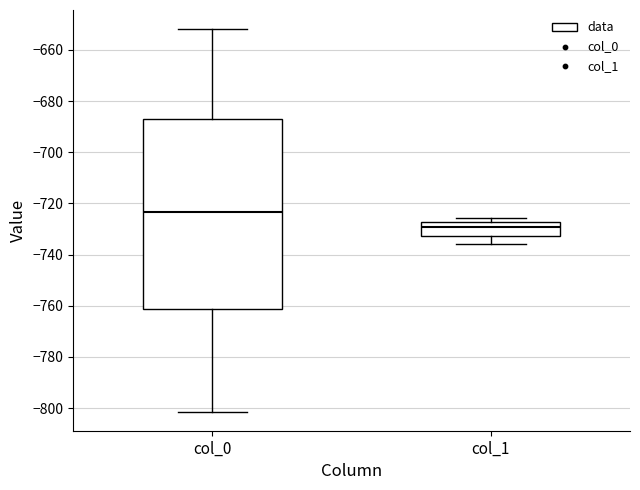

Where does the upper whisker of the box for col_0 end on the y-axis? The values are not printed on the chart, so give them approximately, as read against the axis.

-652